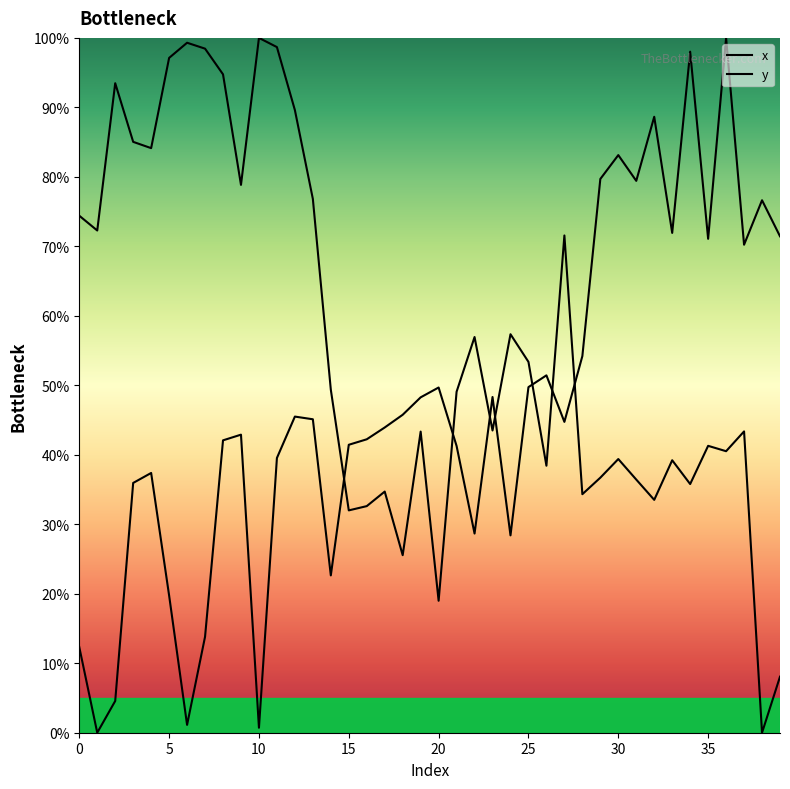

Rank the categories by y value from highest to lowest.

36, 34, 32, 30, 29, 31, 38, 33, 39, 35, 37, 28, 26, 25, 20, 23, 19, 18, 12, 13, 27, 17, 9, 16, 8, 15, 21, 11, 4, 3, 22, 24, 14, 5, 7, 0, 2, 6, 10, 1